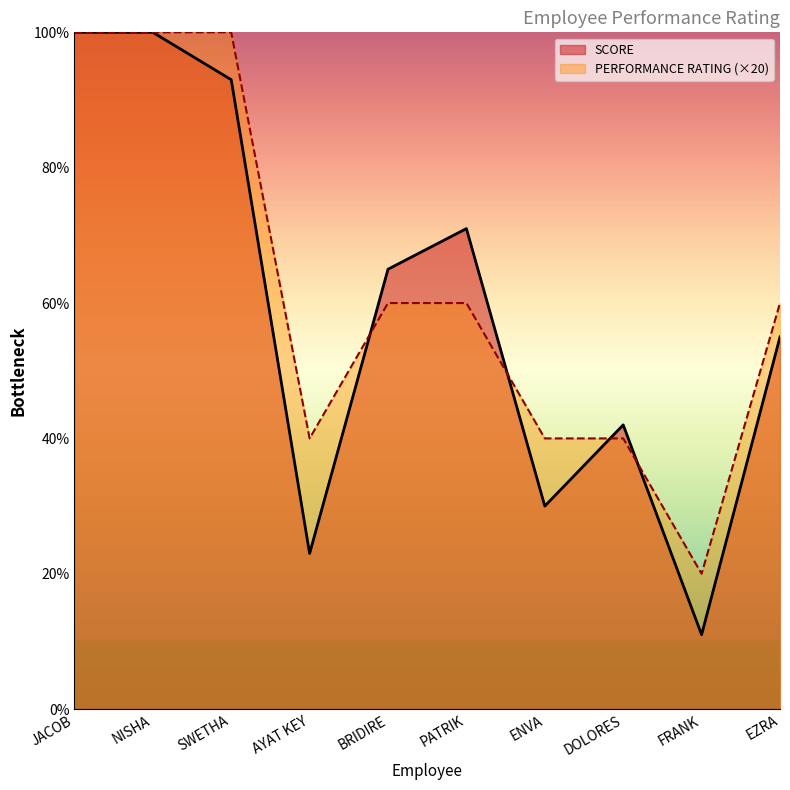

True or false: SCORE and PERFORMANCE RATING intersect in this chart.

True